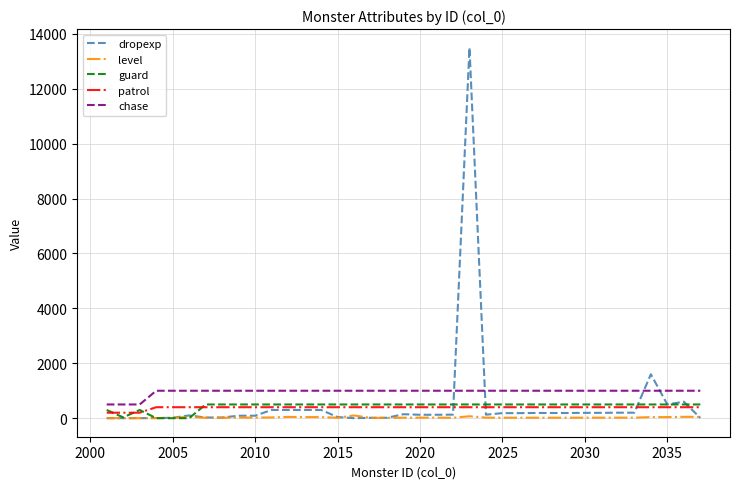

What is the difference between the second highest and minimum values in the patrol series?

200